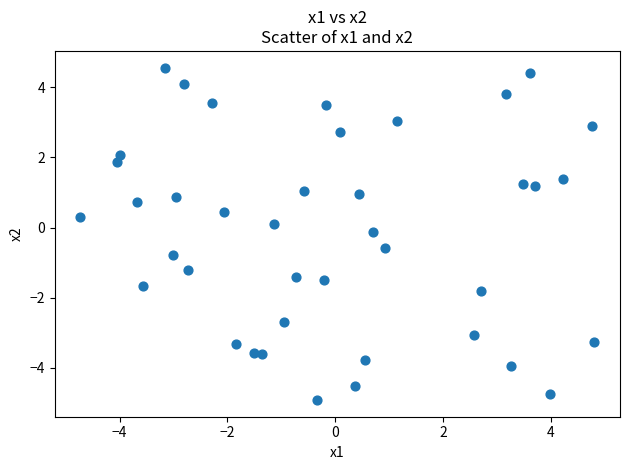

What is the range of Y values (max minus min)?

9.5